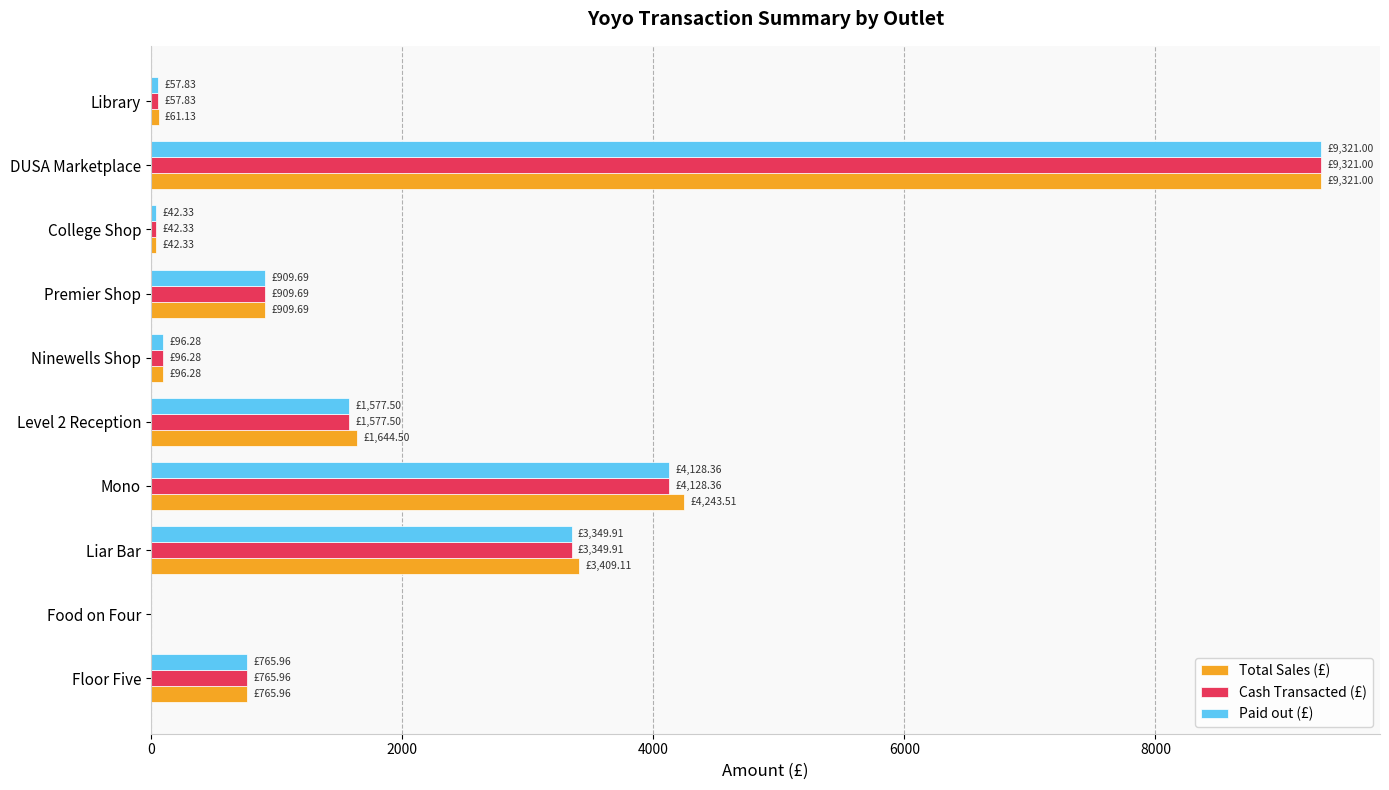

Where is Total Sales (£) nearest to the value 4660?

Mono